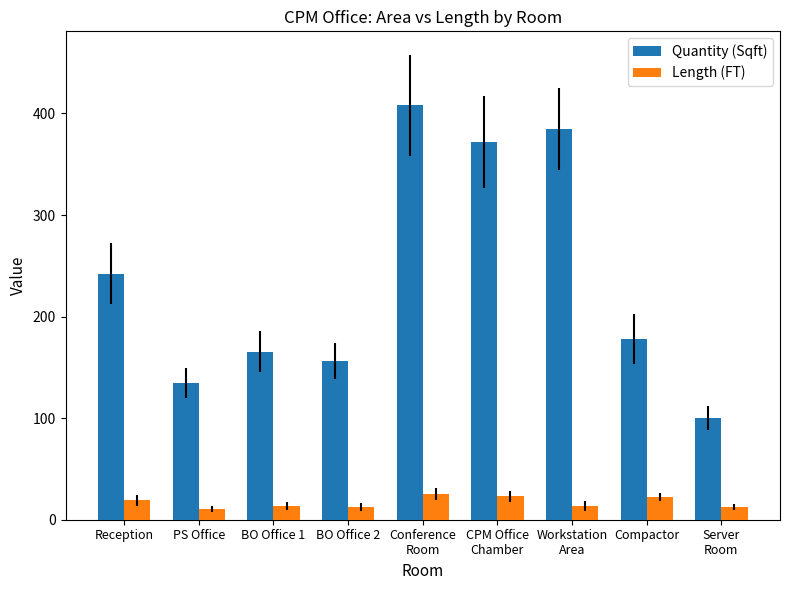

What is the label of the 8th bar from the left?

Compactor